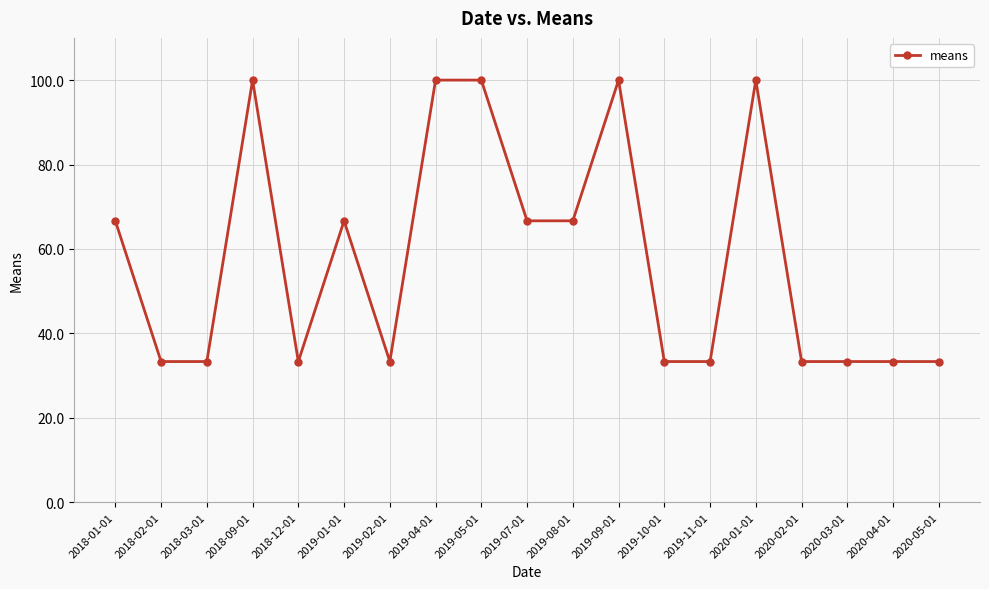

The value at 2019-05-01 is 100.0. True or false?

True